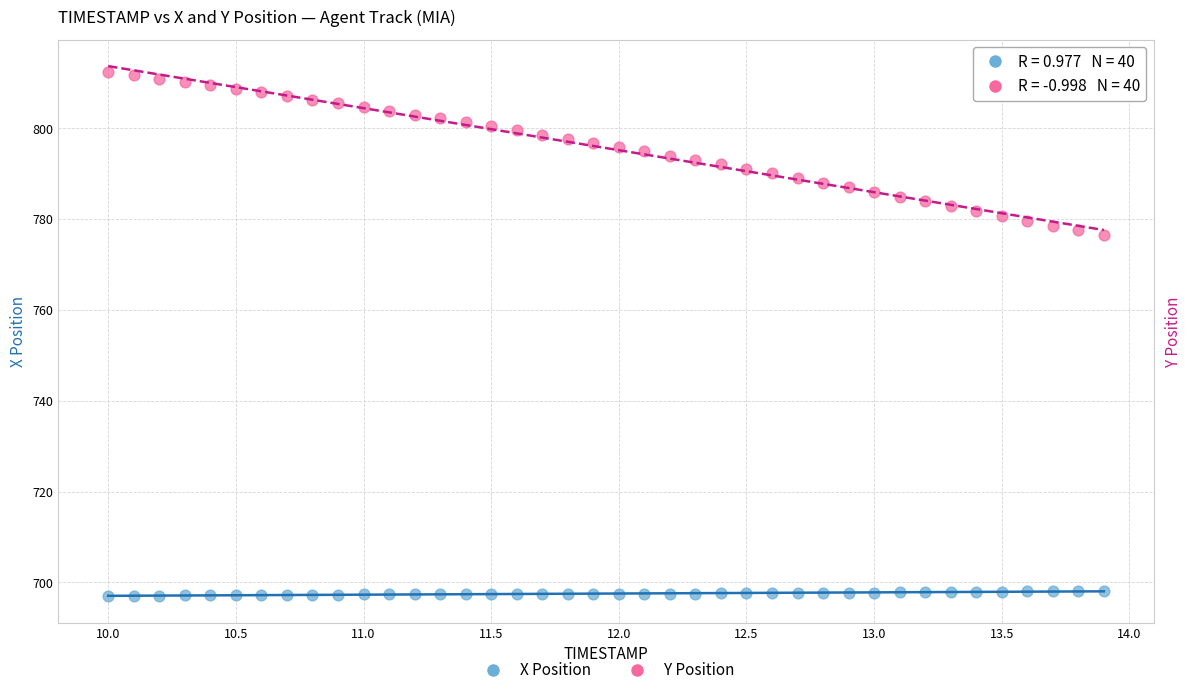

Across all data points, what is the range of X values (max minus min)?

3.9